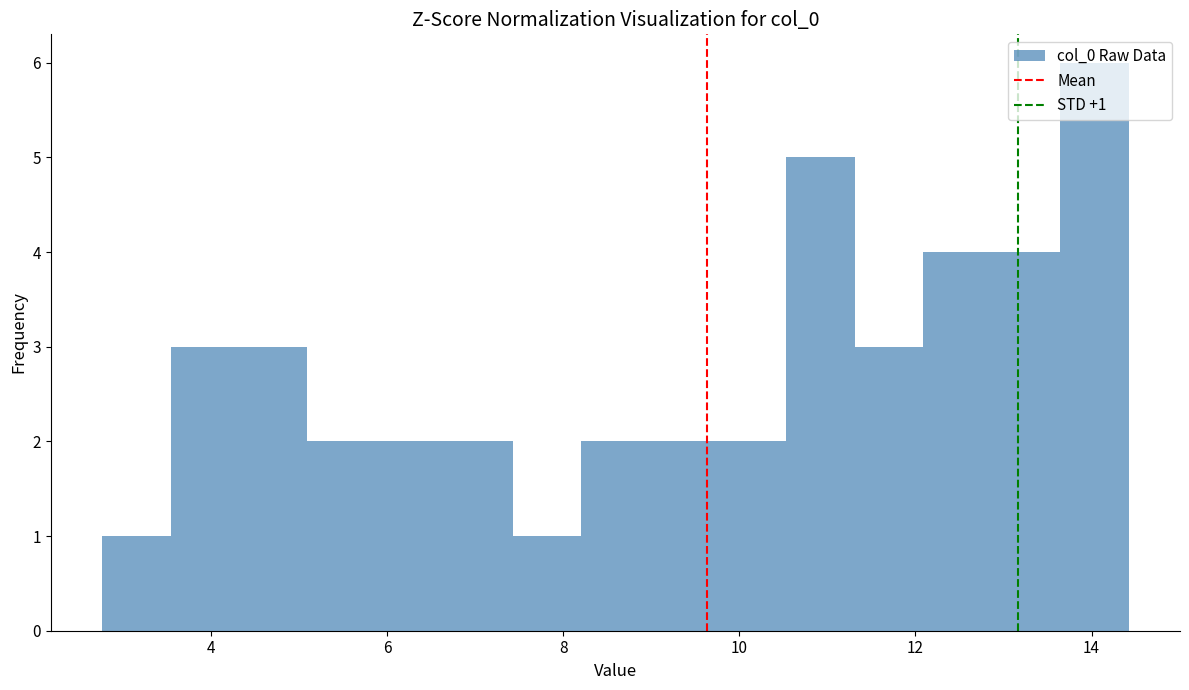

Around what value on the x-axis is the tallest bar? Give the approximate position of its centre, as read against the axis.

14.0